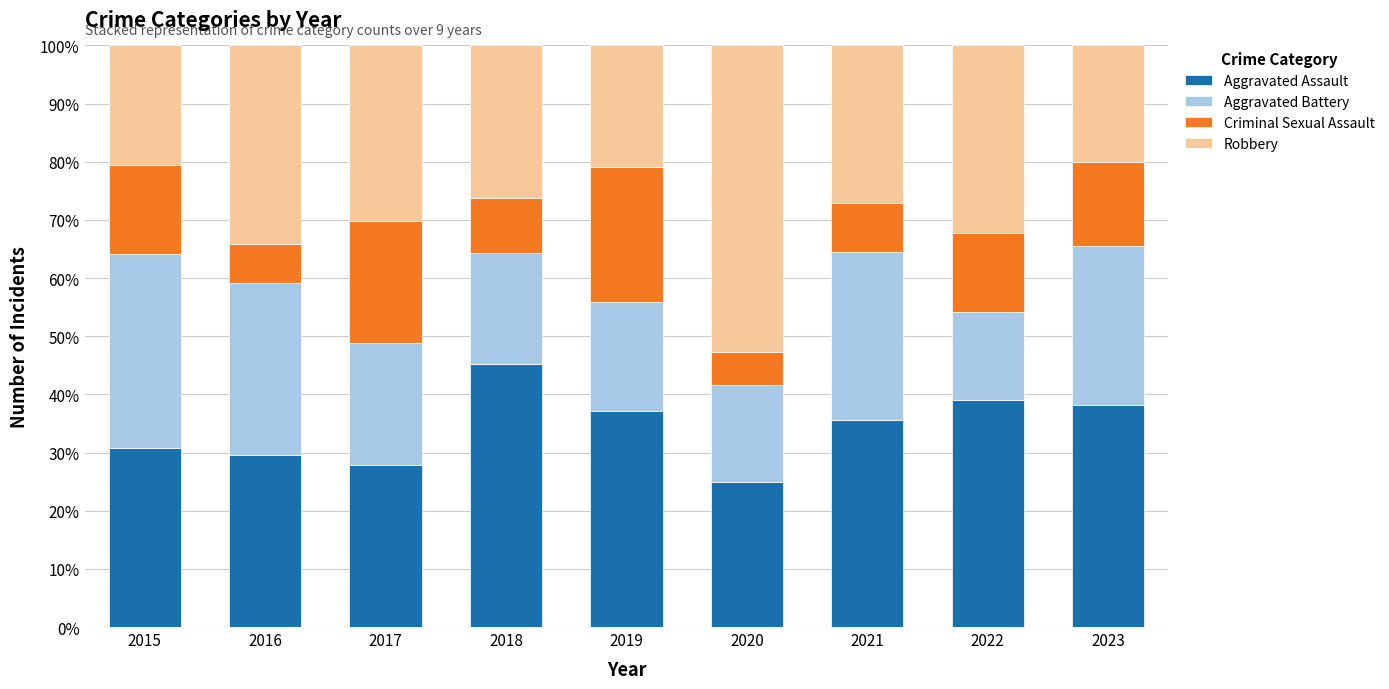

What is the total value across all series at 2020?

100.0